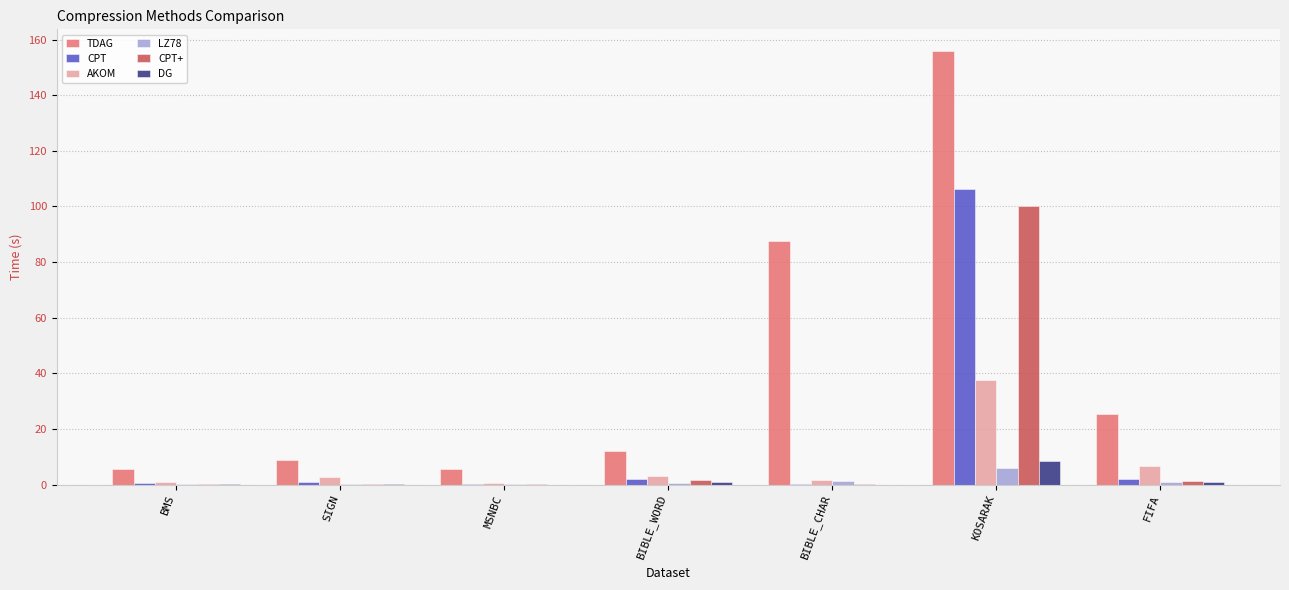

Read the LZ78 value at BMS.

0.2